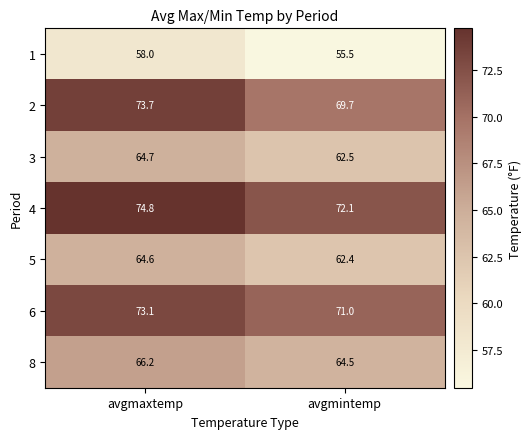

What is the sum of the 6 values at avgmintemp and avgmaxtemp?

144.1